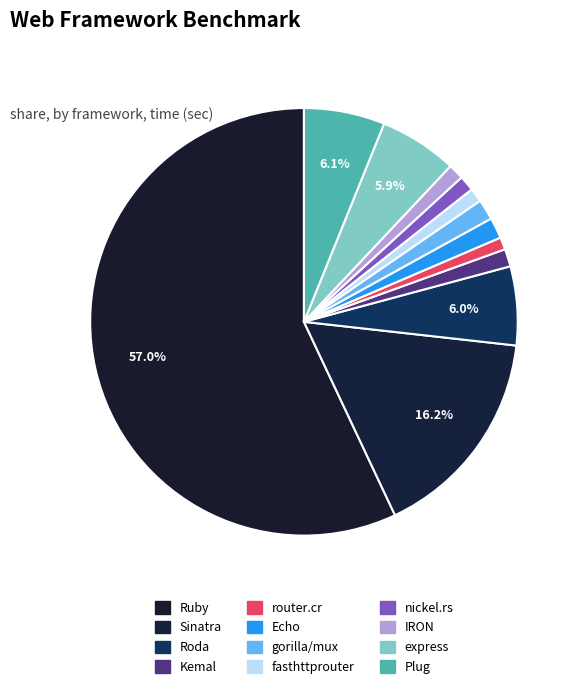

To the nearest percent, what percentage of the pie is fasthttprouter?

1%